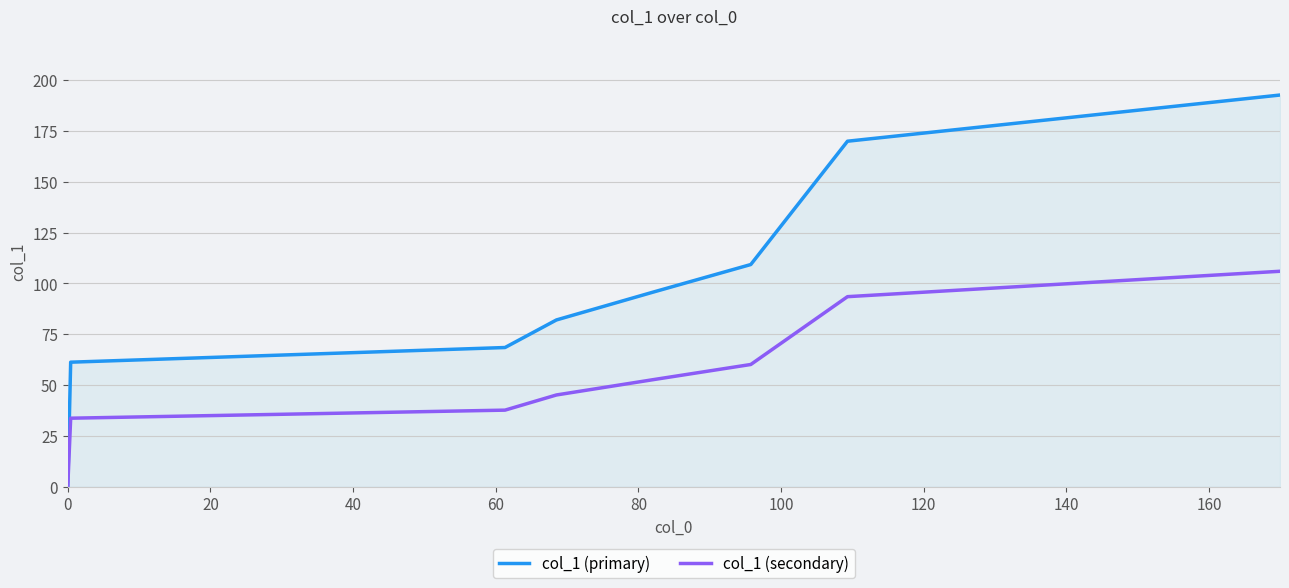

Reading right to left, transcribe all the data shown in this chart.

col_1 (primary): 192.7	170.0	109.3	95.8	82.1	68.5	61.3	0.4
col_1 (secondary): 106.0	93.5	60.2	52.7	45.2	37.7	33.8	0.3